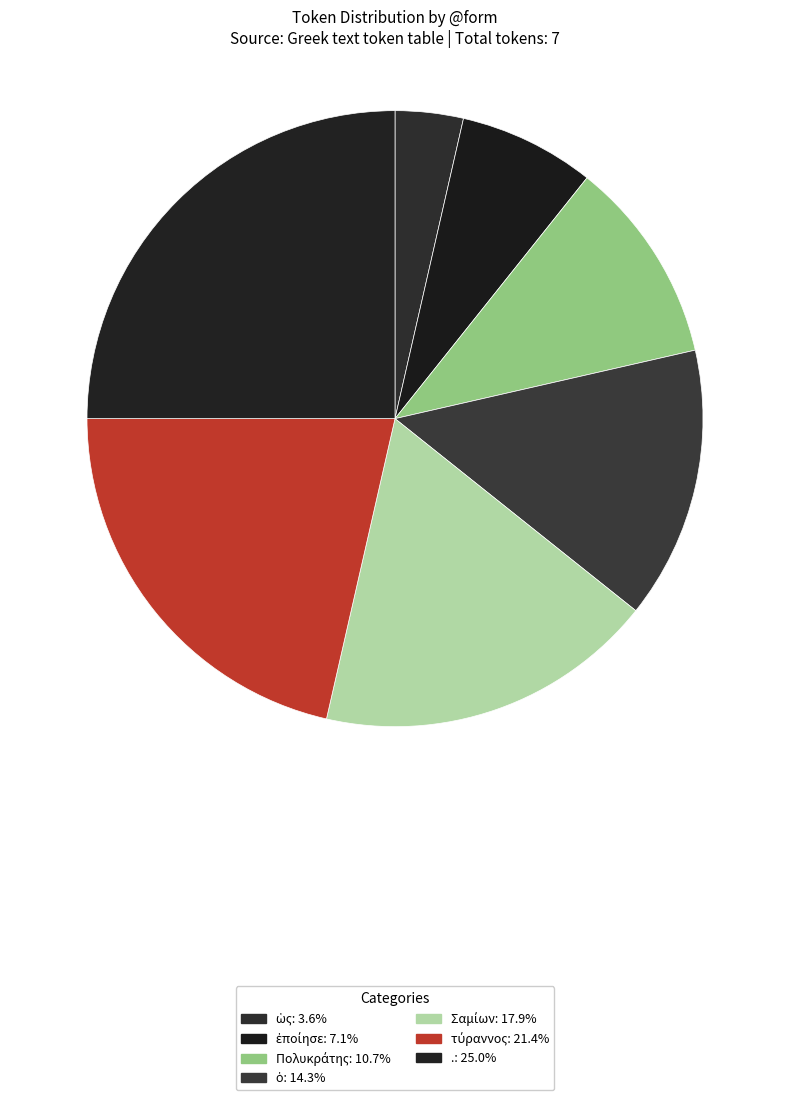

How many slices are in this pie chart?

7